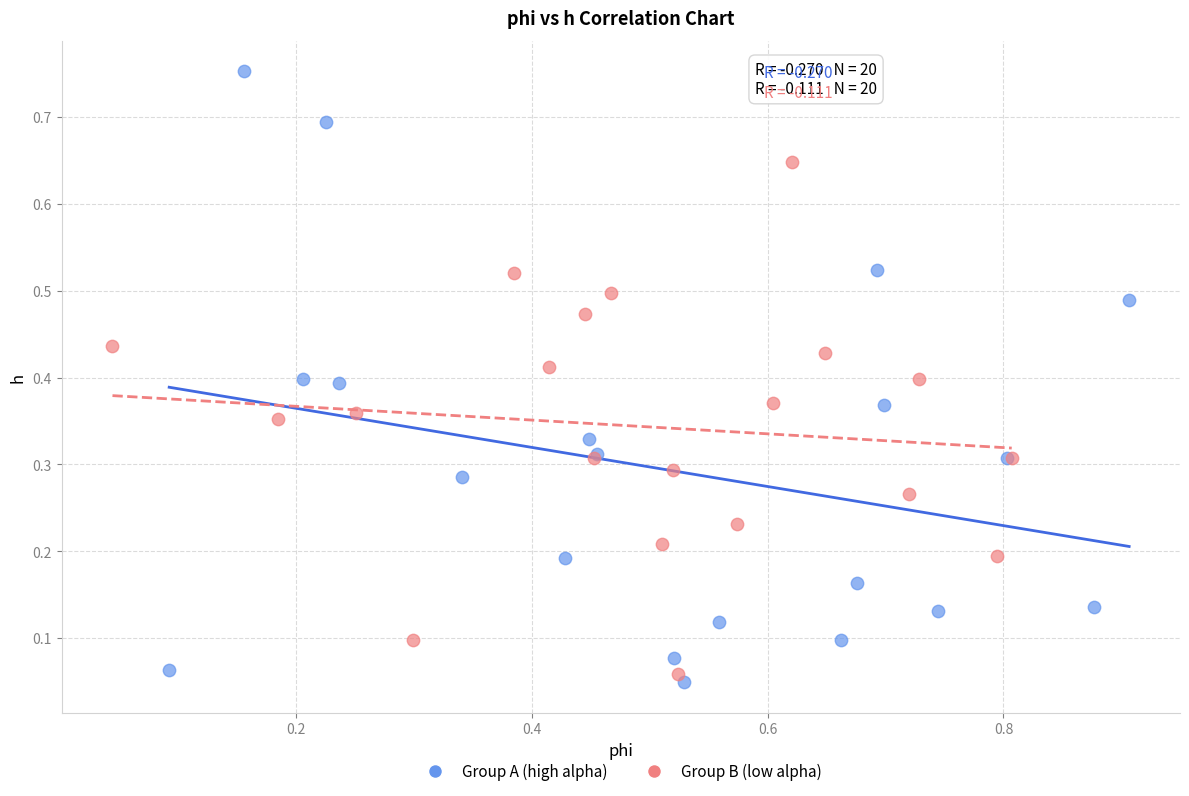

Which series has the largest Y range (max minus min)?

Group A (high alpha)